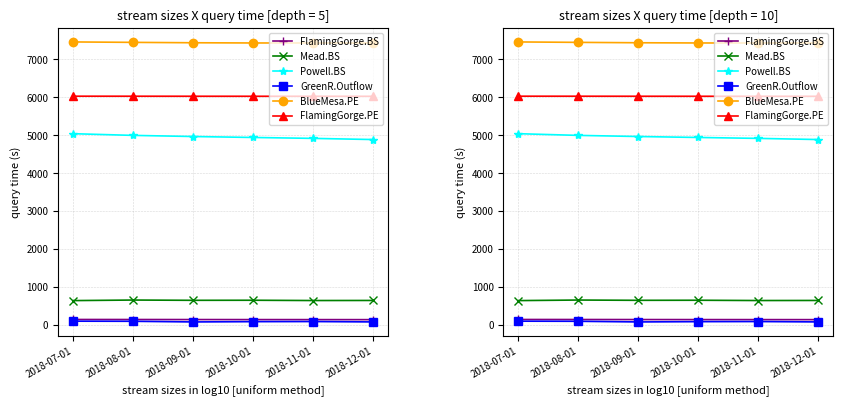

What is the label of the 3rd point from the right?

2018-10-01